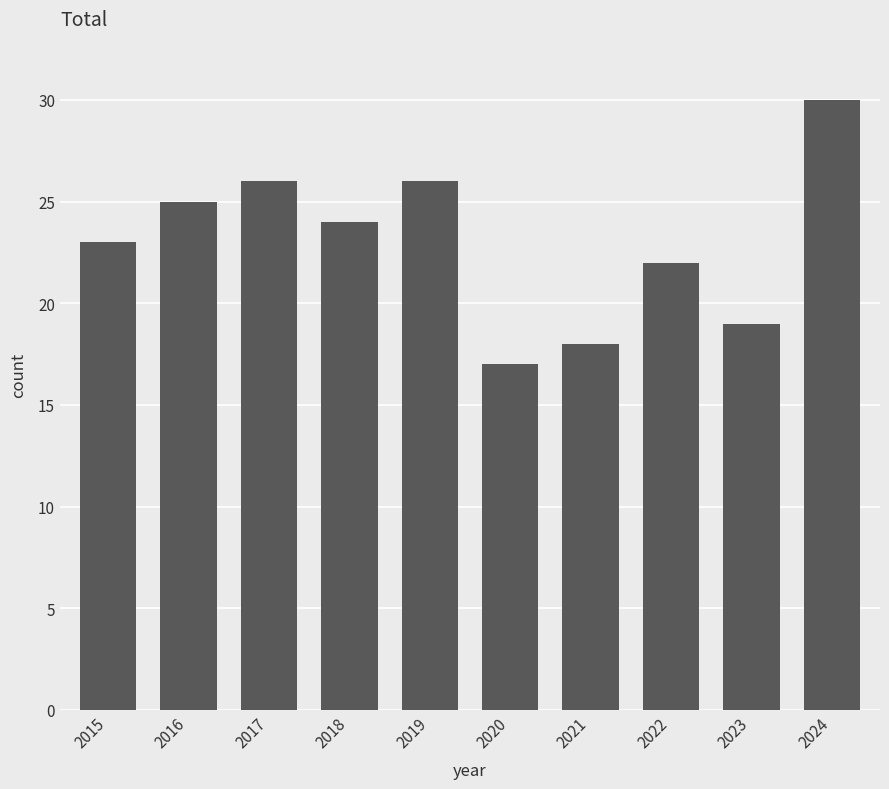

What is the smallest value displayed?

17